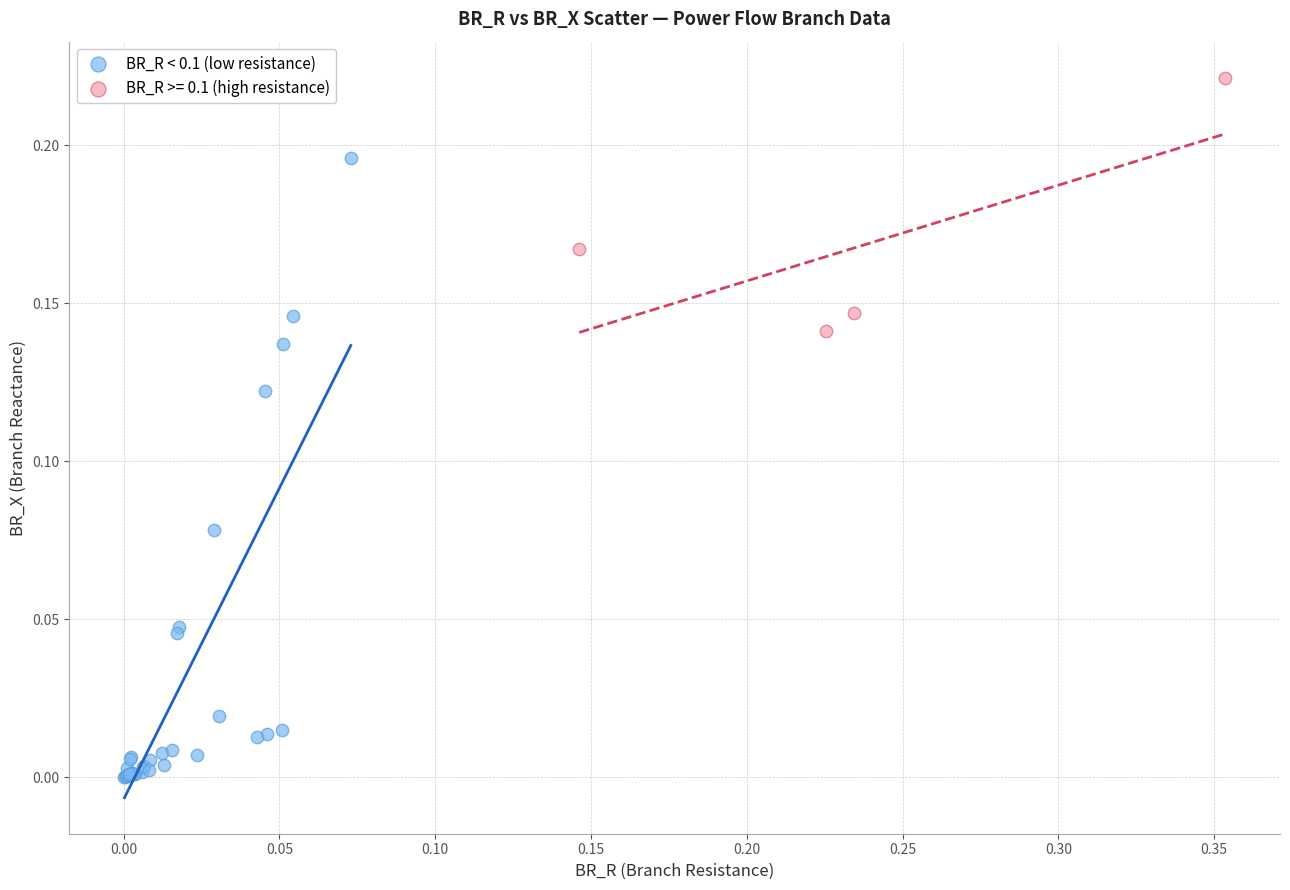

Which series has the largest Y range (max minus min)?

BR_R < 0.1 (low resistance)